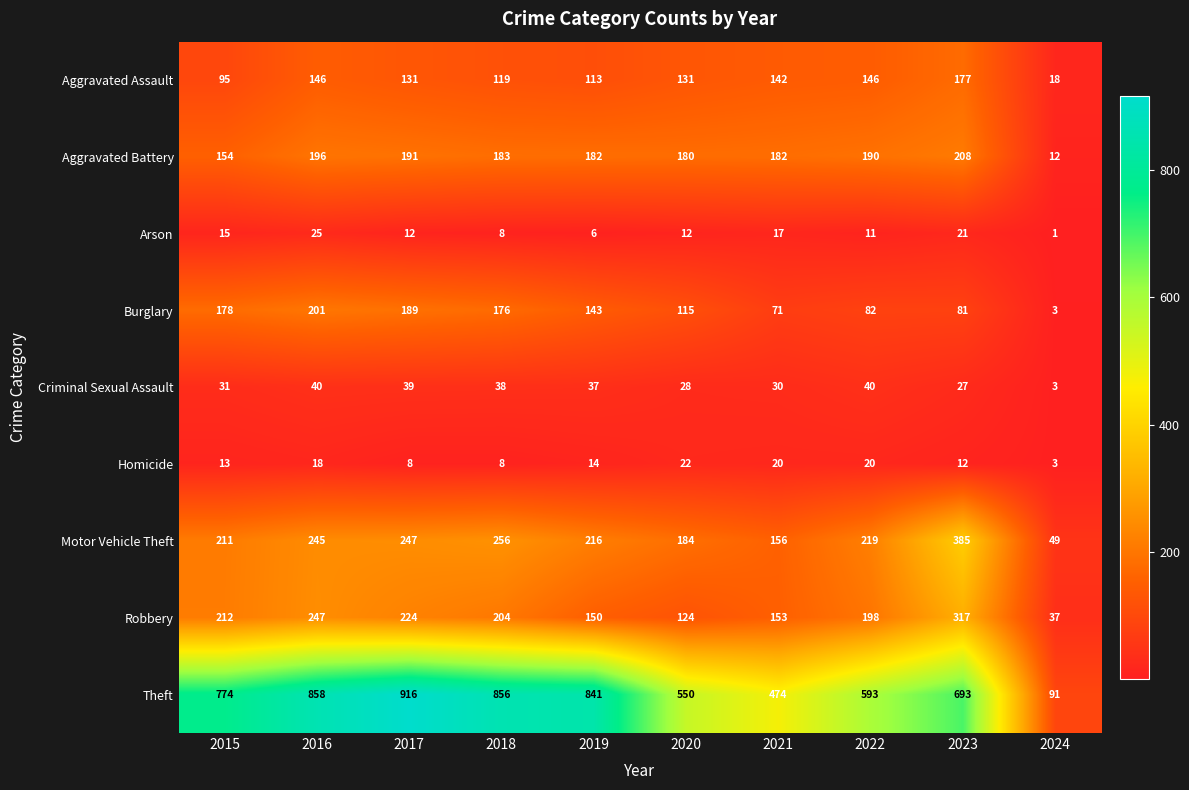

Where does the Motor Vehicle Theft series first go above 219?

2016